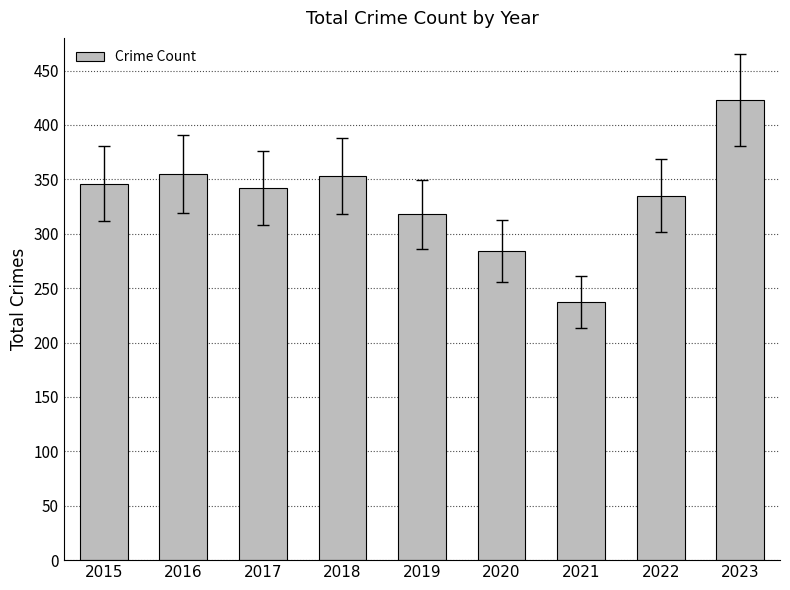

What is the difference between the values at 2015 and 2023?

77